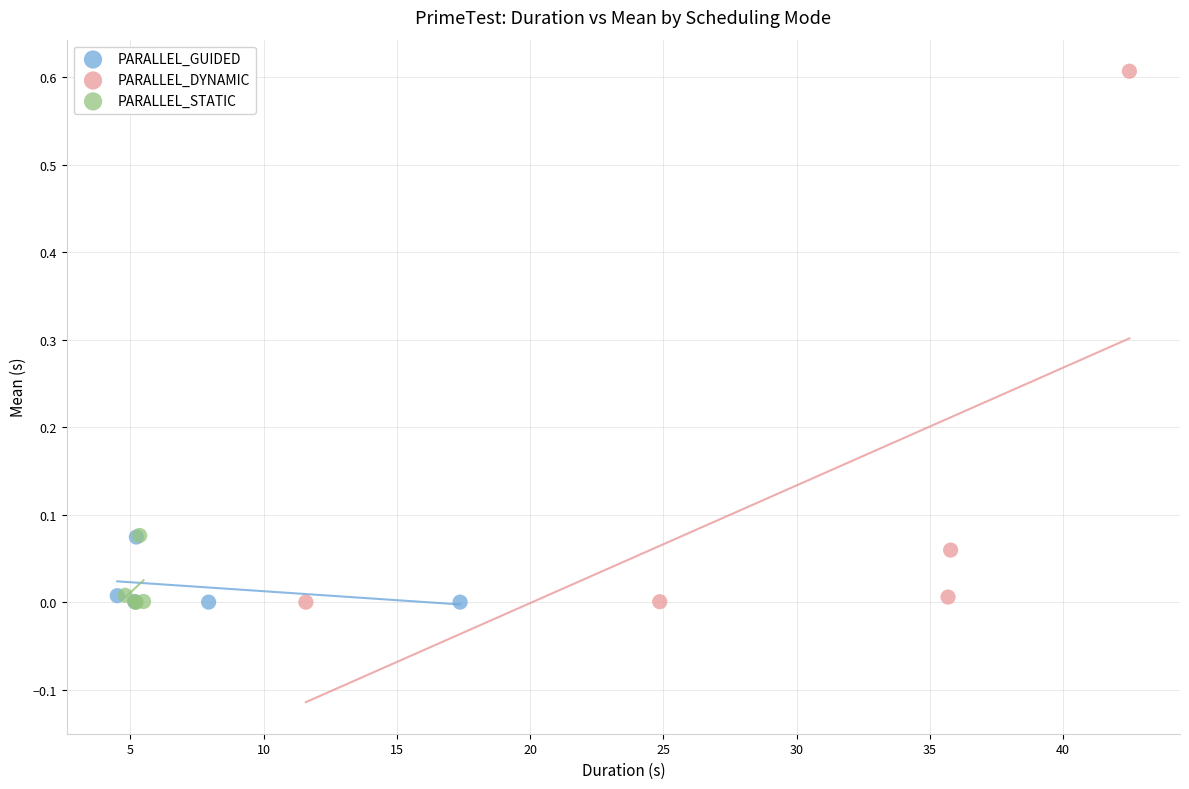

Which series contains the highest Y value?

PARALLEL_DYNAMIC